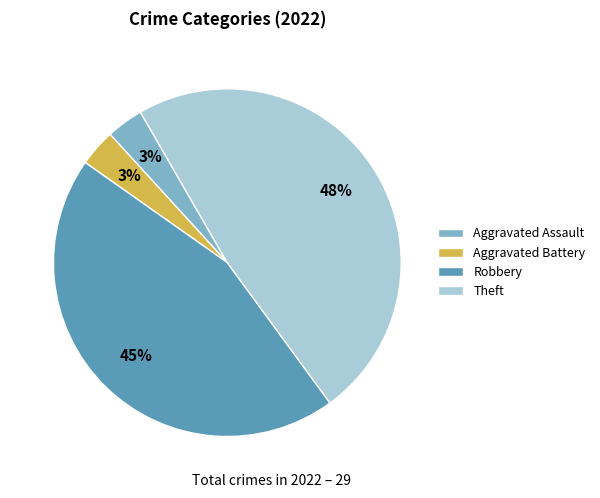

Count the number of slices in the pie.

4